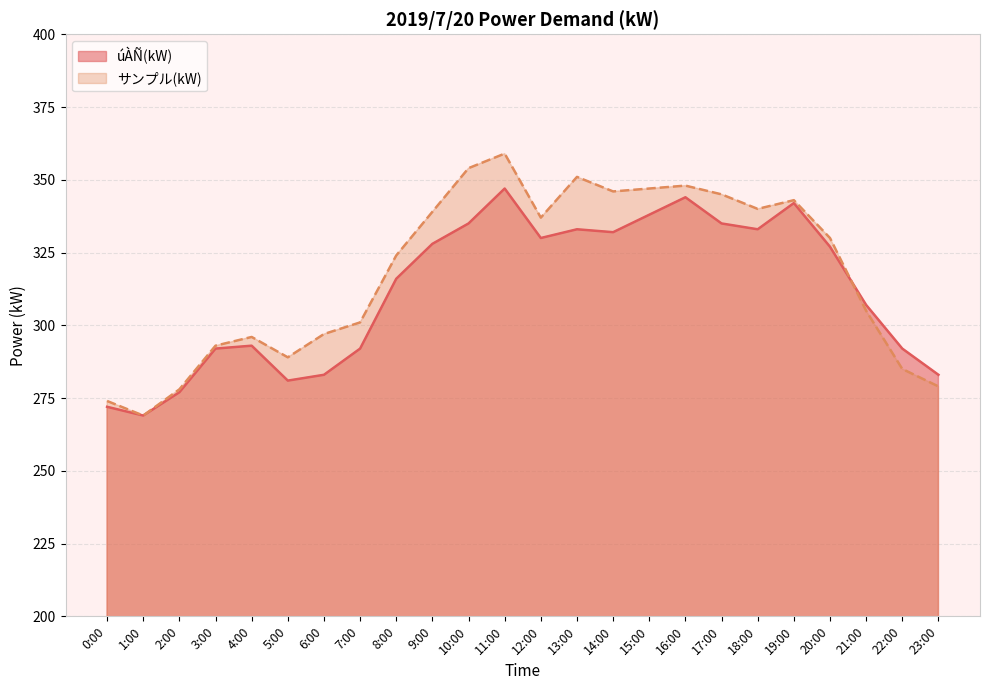

True or false: úÀÑ(kW) has a value of 382 at 7:00.

False